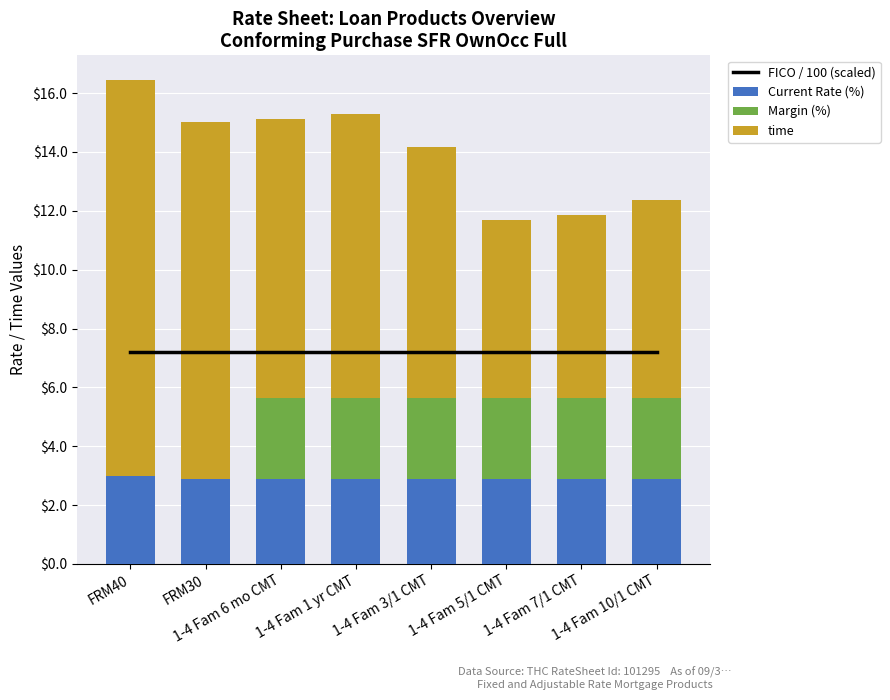

Rank the categories by FICO / 100 (scaled) value from lowest to highest.

FRM40, FRM30, 1-4 Fam 6 mo CMT, 1-4 Fam 1 yr CMT, 1-4 Fam 3/1 CMT, 1-4 Fam 5/1 CMT, 1-4 Fam 7/1 CMT, 1-4 Fam 10/1 CMT